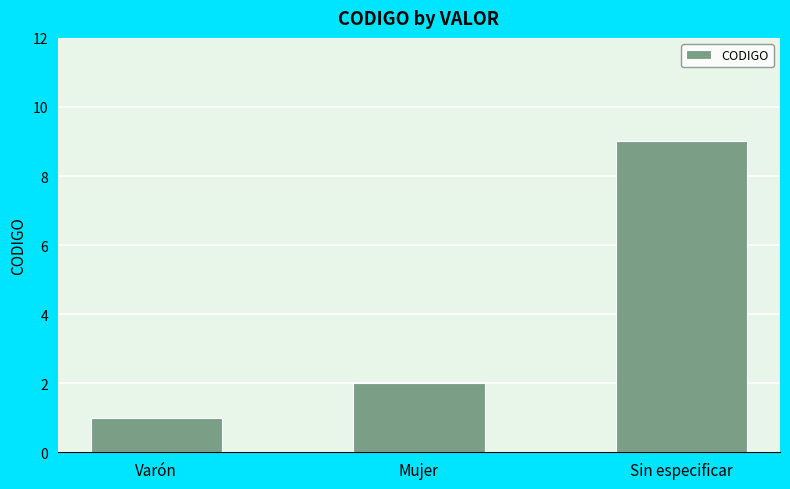

What is the greatest value displayed?

9